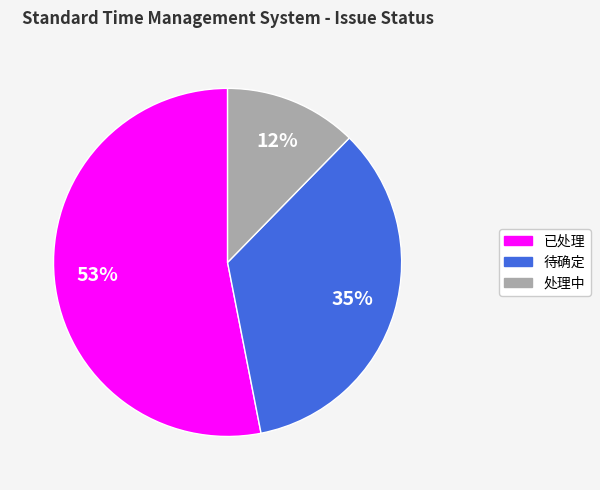

Which has a higher value, 已处理 or 处理中?

已处理